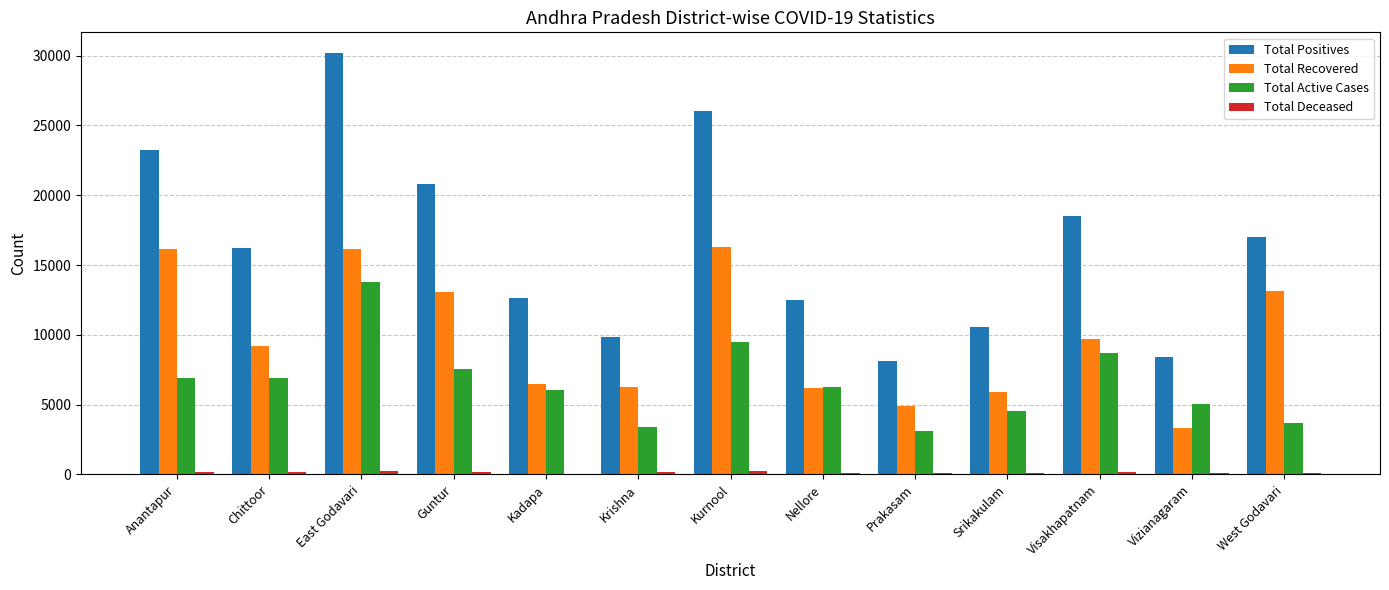

Which label corresponds to the largest value in the chart?

East Godavari